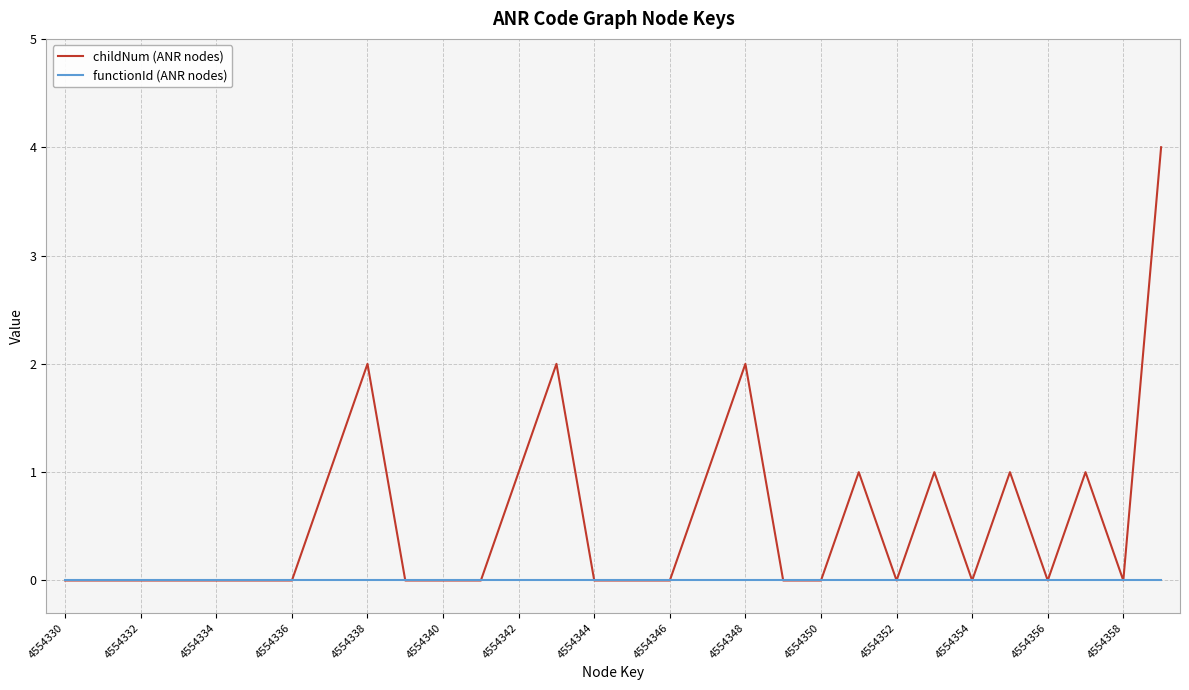

Which series has the widest spread of values?

childNum (ANR nodes)